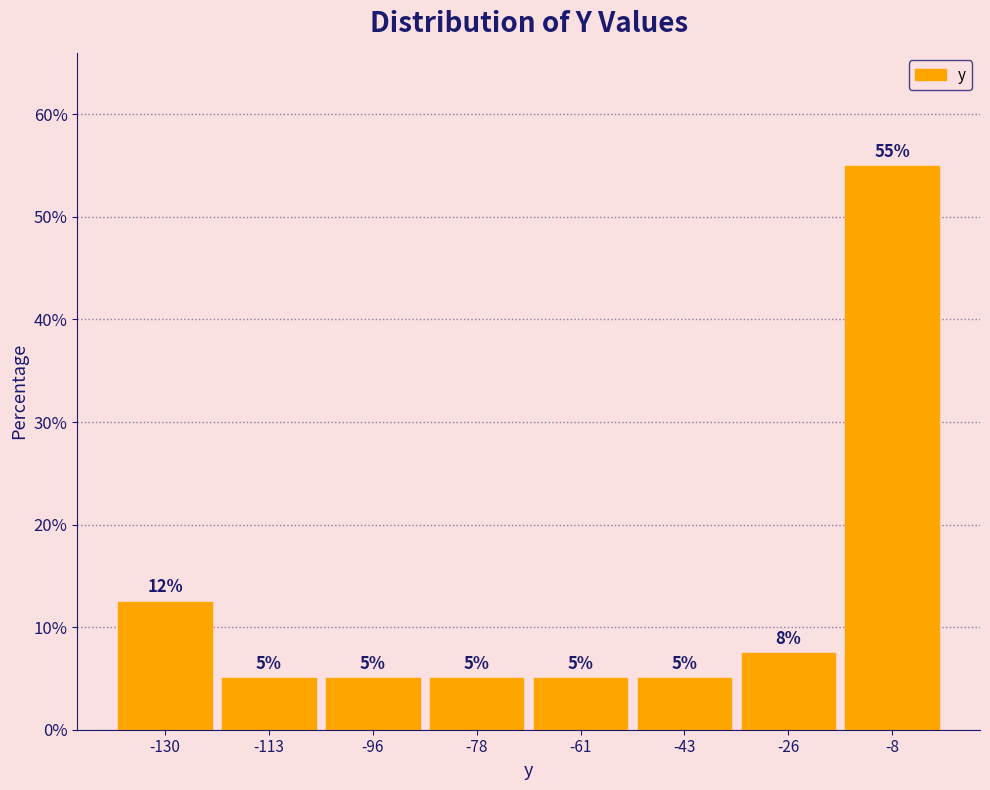

Over which range of the x-axis is the bar tallest?

-18 to 0